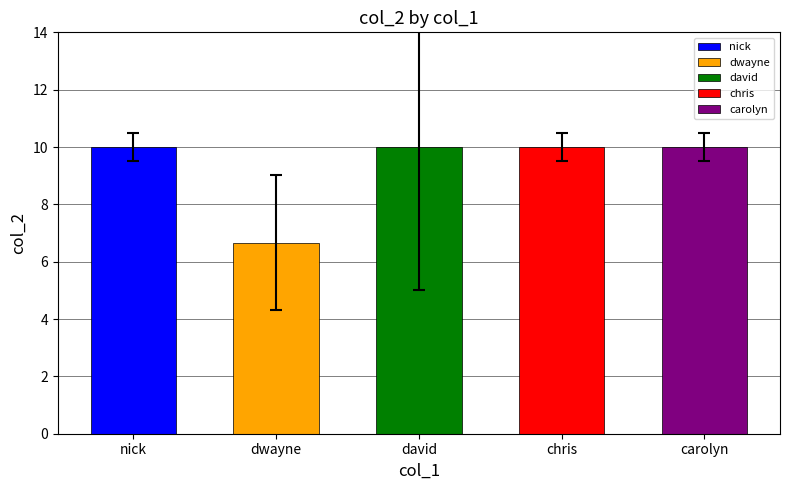

Reading left to right, list all the values displayed in this chart.

nick=10.0	dwayne=6.7	david=10.0	chris=10.0	carolyn=10.0